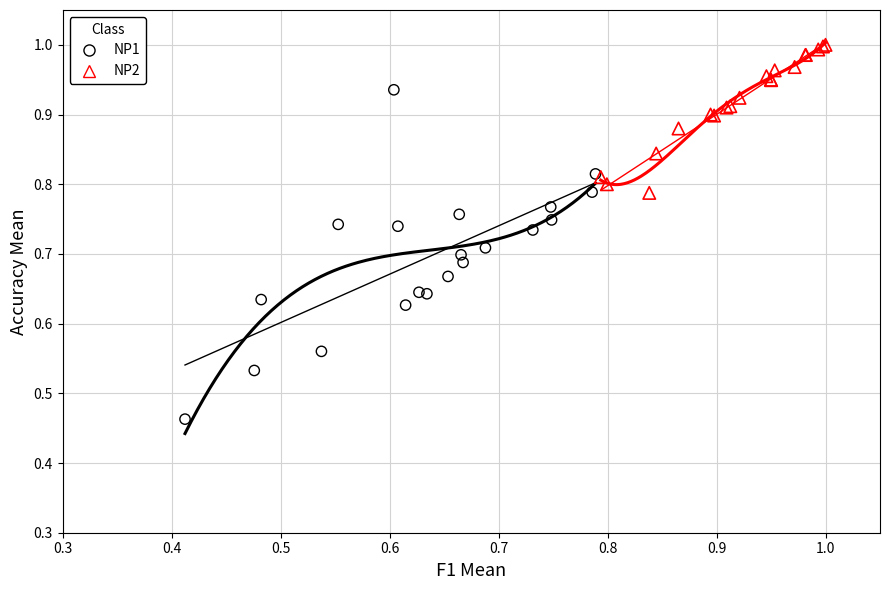

Which series has the largest Y range (max minus min)?

NP1